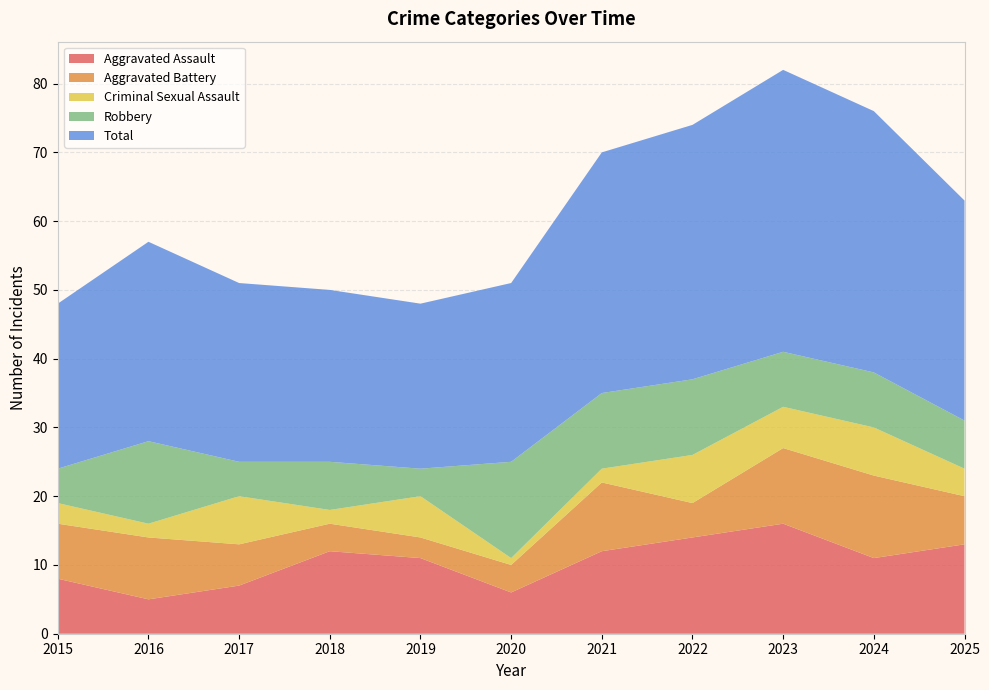

Reading left to right, transcribe all the data shown in this chart.

Aggravated Assault: 8	5	7	12	11	6	12	14	16	11	13
Aggravated Battery: 8	9	6	4	3	4	10	5	11	12	7
Criminal Sexual Assault: 3	2	7	2	6	1	2	7	6	7	4
Robbery: 5	12	5	7	4	14	11	11	8	8	7
Total: 24	29	26	25	24	26	35	37	41	38	32